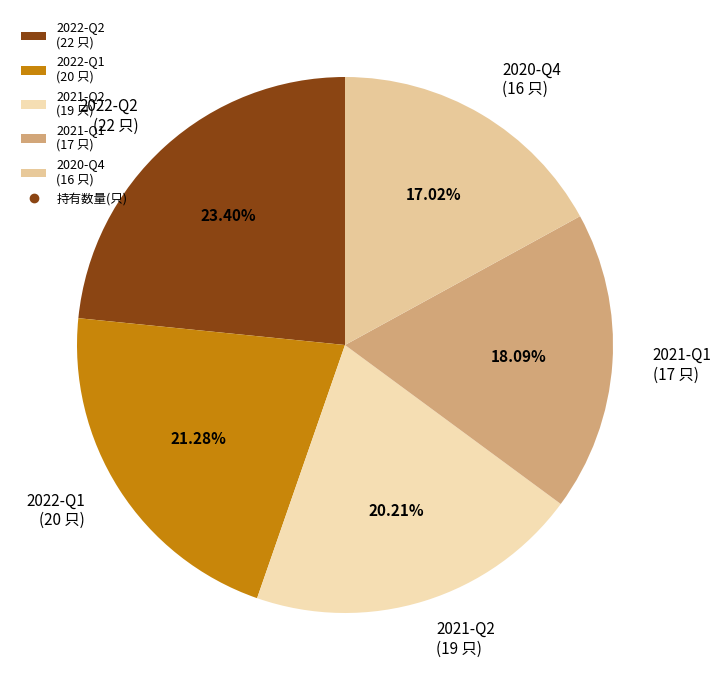

How many slices are in this pie chart?

5